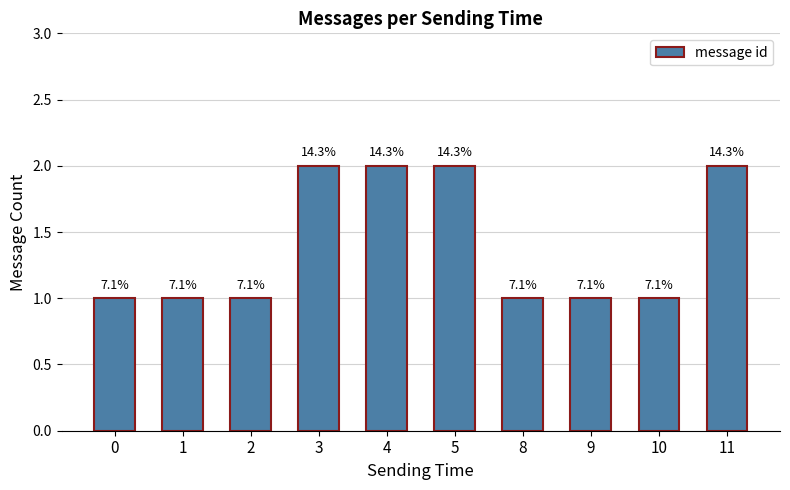

How many bars are there in total?

10